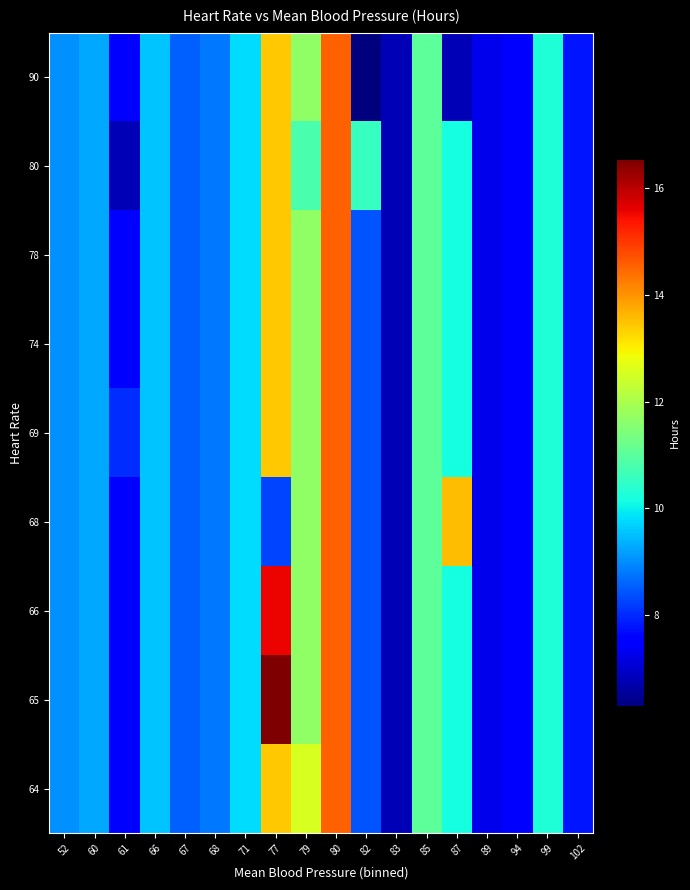

What is the difference between the highest and lowest values at 79?

1.8